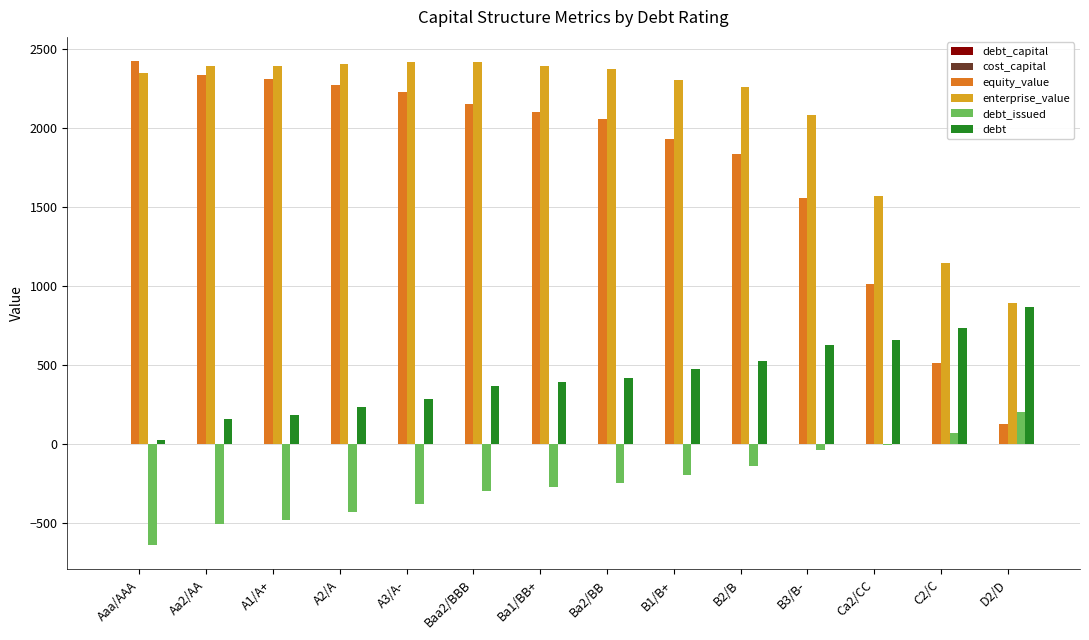

Is the value of debt at B1/B+ greater than the value of enterprise_value at B2/B?

No